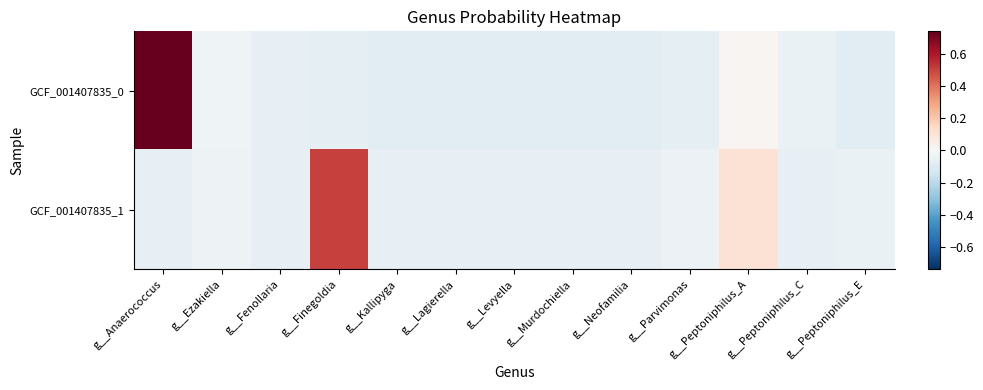

What is the maximum value shown in the chart?

0.7